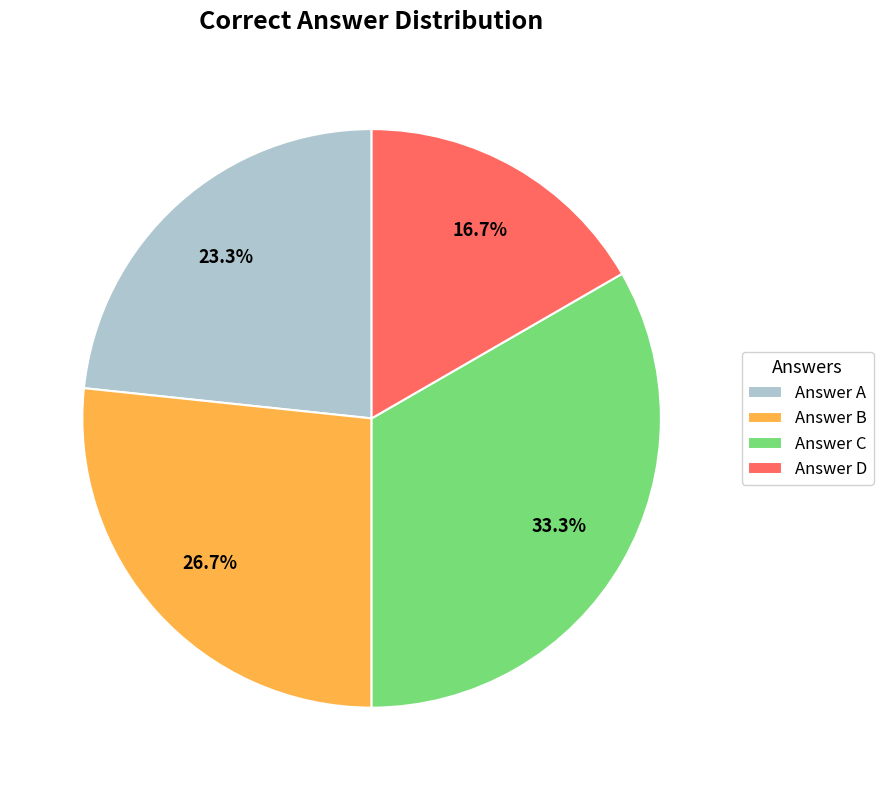

To the nearest percent, what is the difference between the largest and smallest slice percentages?

17%